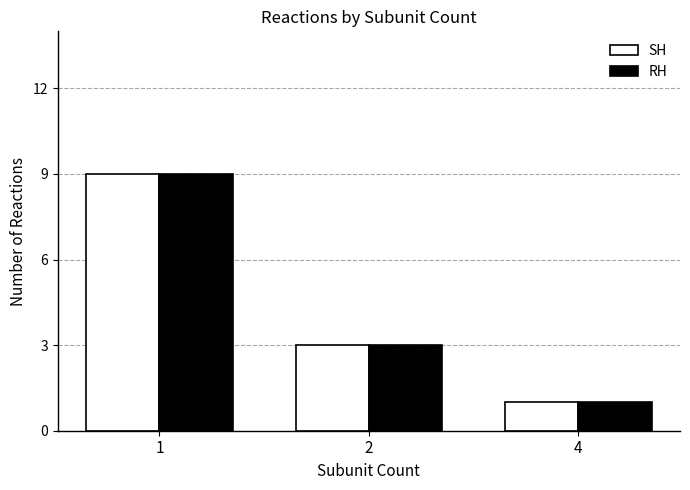

How many groups of bars are there?

3